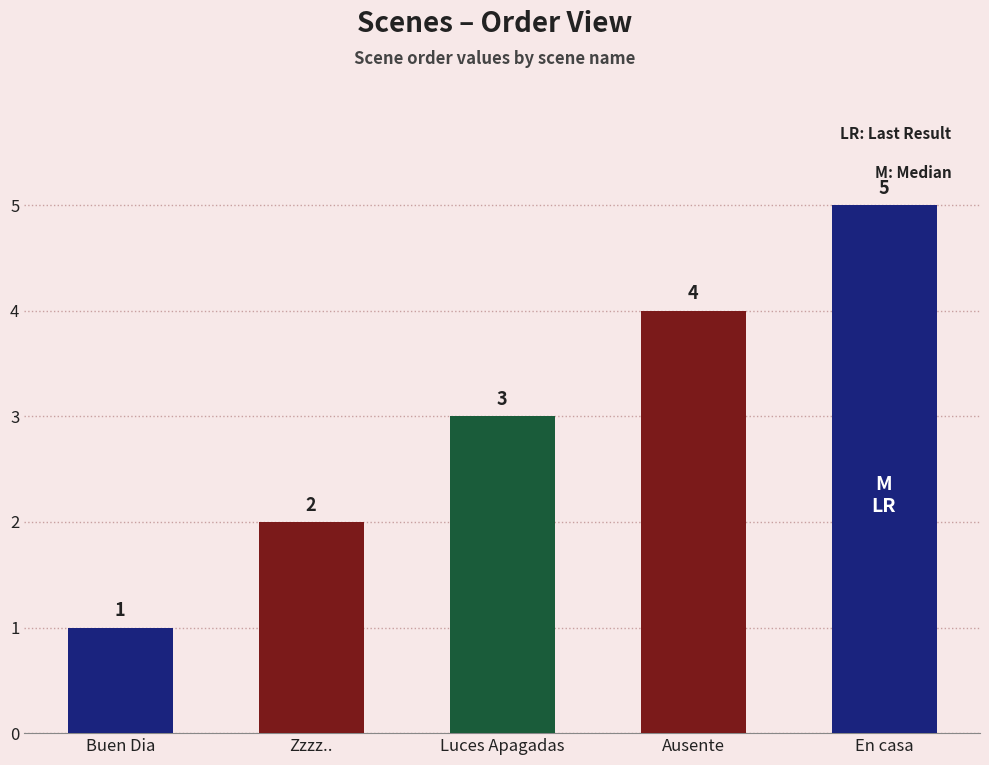

How many values are between 2 and 4?

3